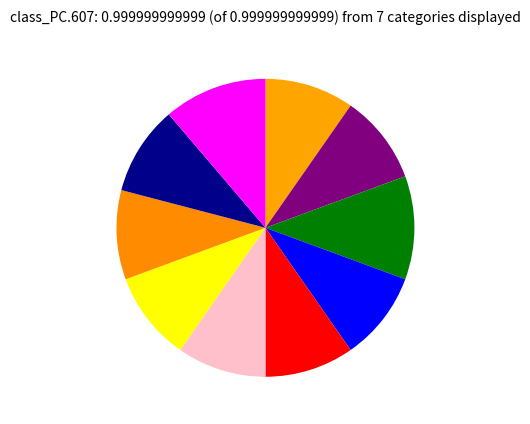

Count the number of slices in the pie.

10